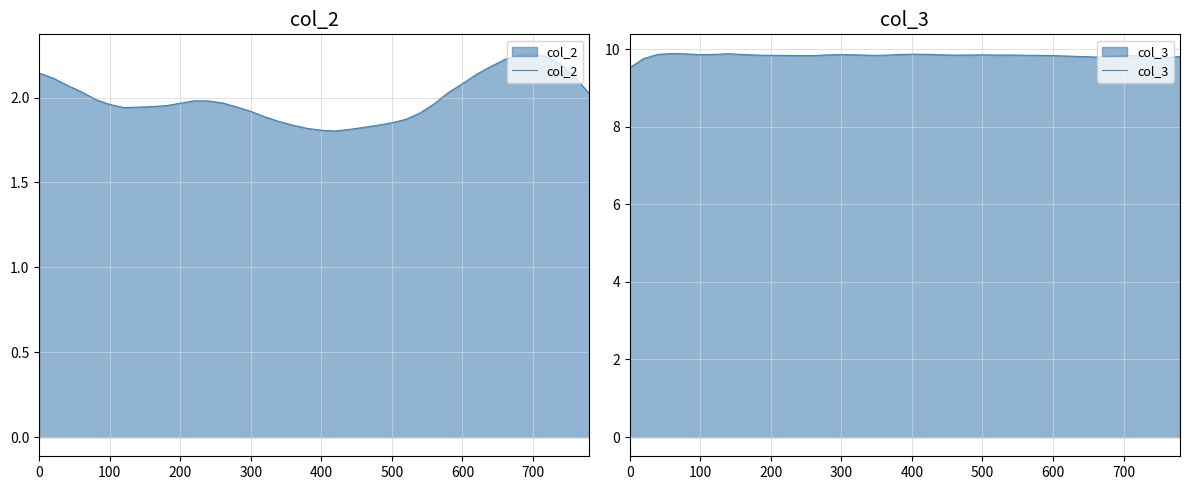

True or false: col_2 and col_3 cross at least once.

False